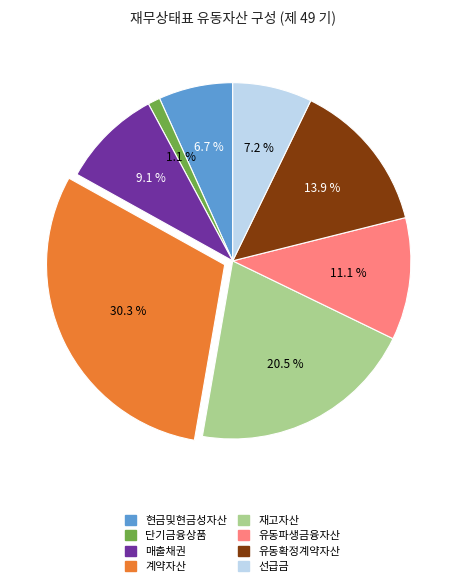

What is the smallest slice in the pie chart?

단기금융상품